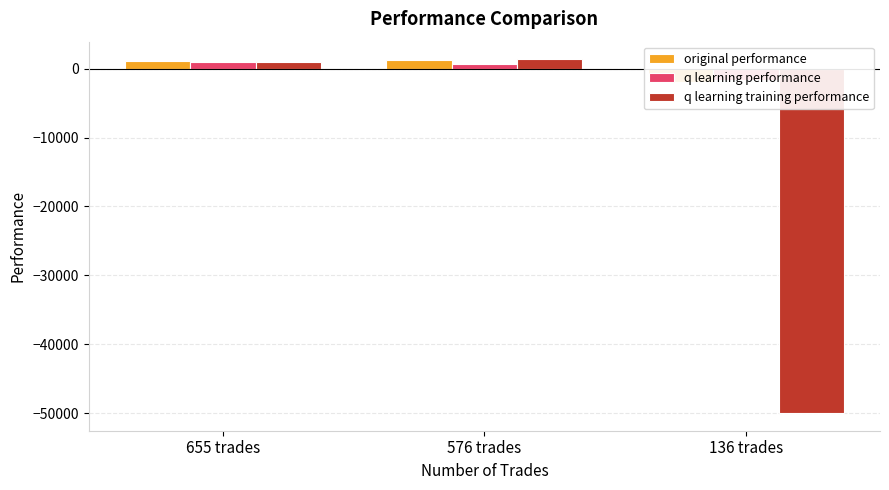

What is the total value across all series at 655 trades?

3036.5